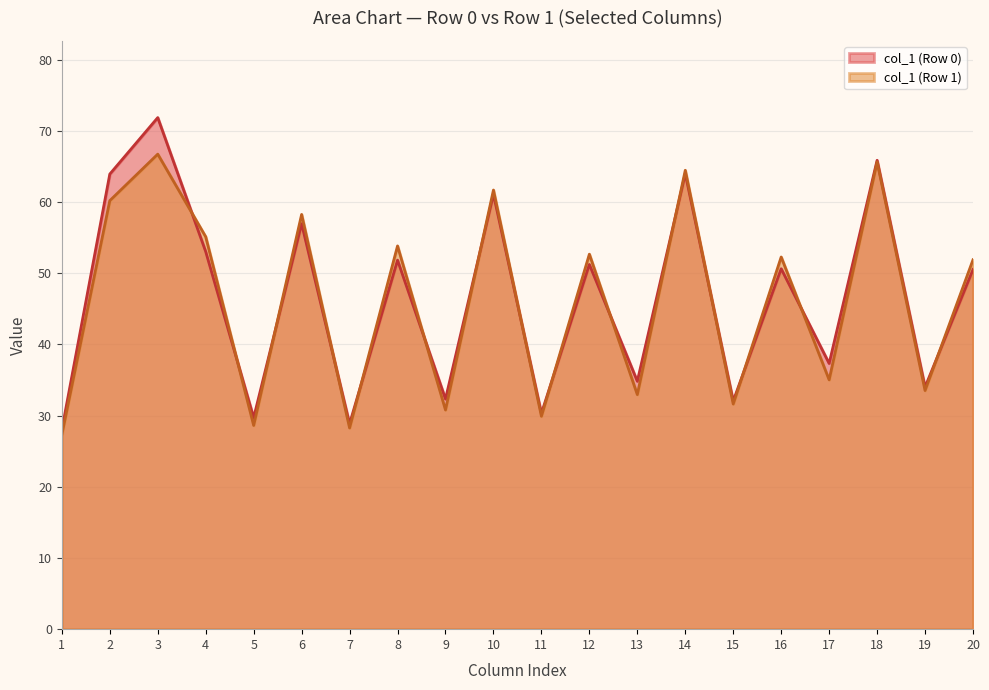

How many data points in col_3 are above 71?

1